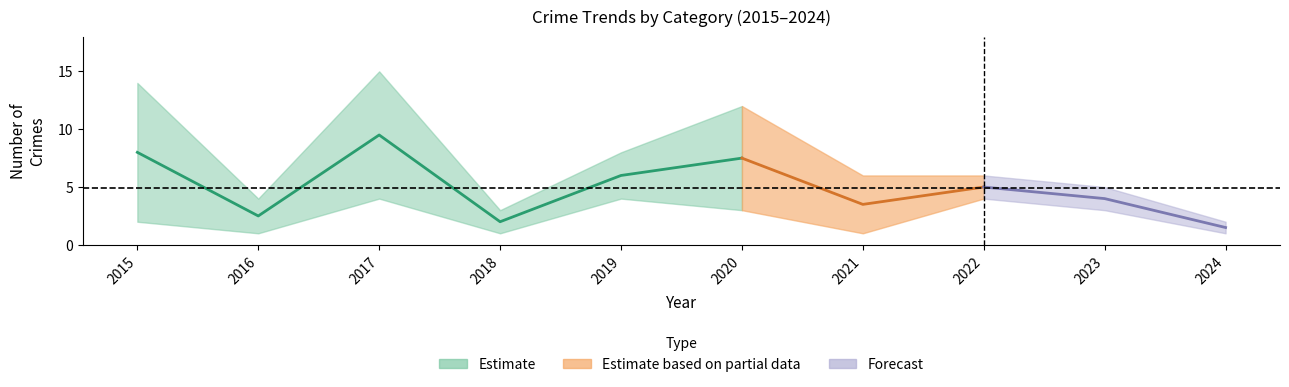

Is this an area chart (filled region under the line)?

No